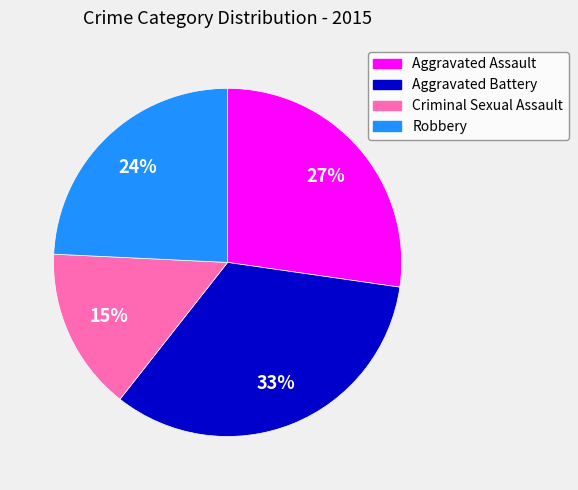

What percentage is the Robbery slice, to the nearest percent?

24%